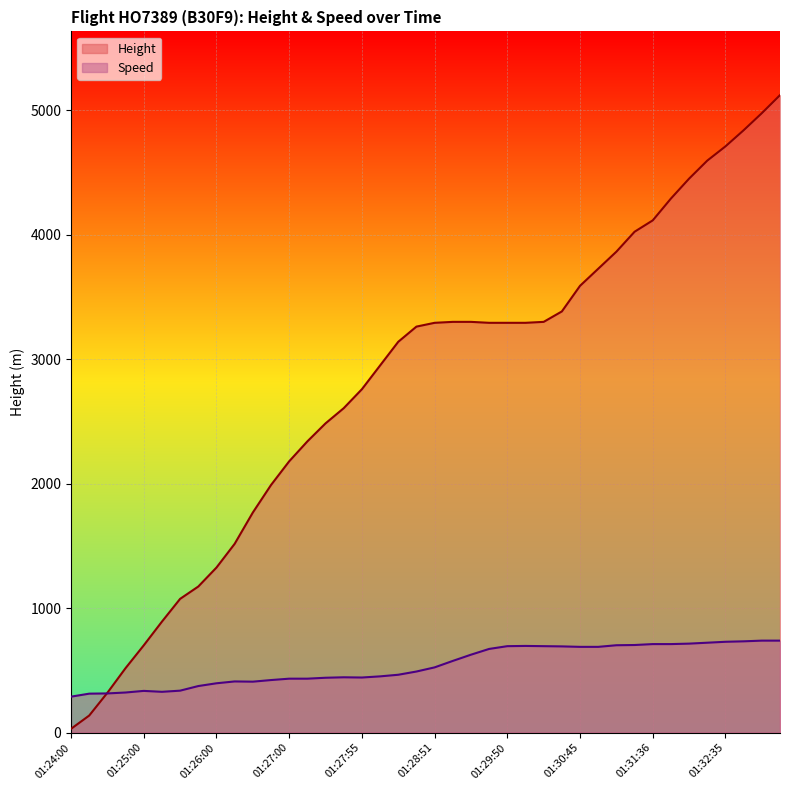

Rank the categories by Height value from lowest to highest.

01:24:00, 01:24:16, 01:24:30, 01:24:45, 01:25:00, 01:25:15, 01:25:30, 01:25:45, 01:26:00, 01:26:15, 01:26:30, 01:26:45, 01:27:00, 01:27:11, 01:27:25, 01:27:40, 01:27:55, 01:28:10, 01:28:25, 01:28:40, 01:28:51, 01:29:35, 01:29:50, 01:30:01, 01:29:05, 01:29:20, 01:30:15, 01:30:30, 01:30:45, 01:30:57, 01:31:10, 01:31:25, 01:31:36, 01:31:51, 01:32:05, 01:32:20, 01:32:35, 01:32:50, 01:33:05, 01:33:20